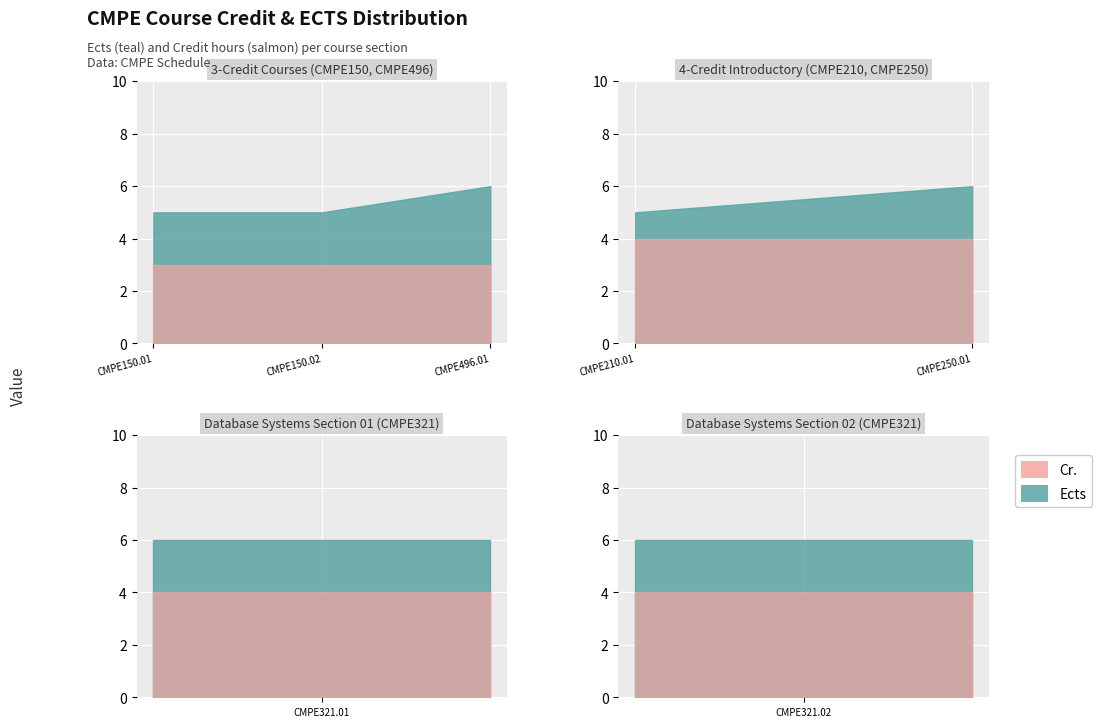

Which series has the widest spread of values?

Ects